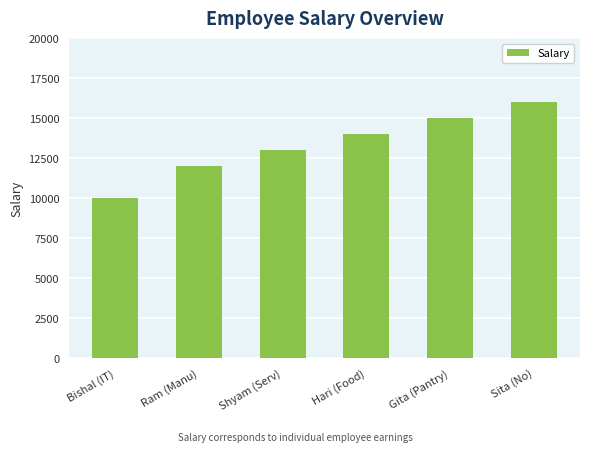

At which label is the value closest to 13000?

Shyam (Serv)